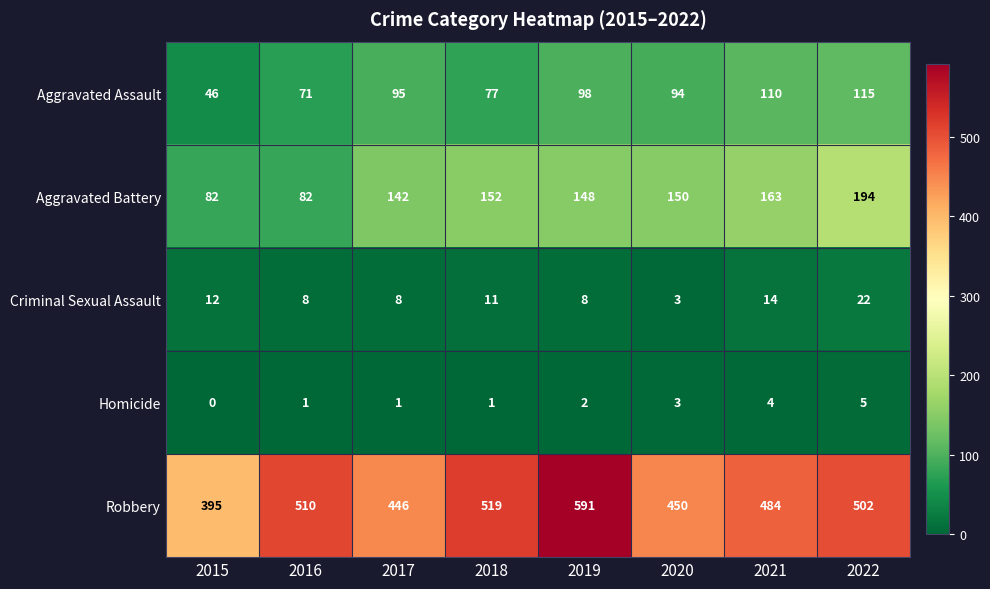

What is the difference between the Robbery values at 2016 and 2018?

9